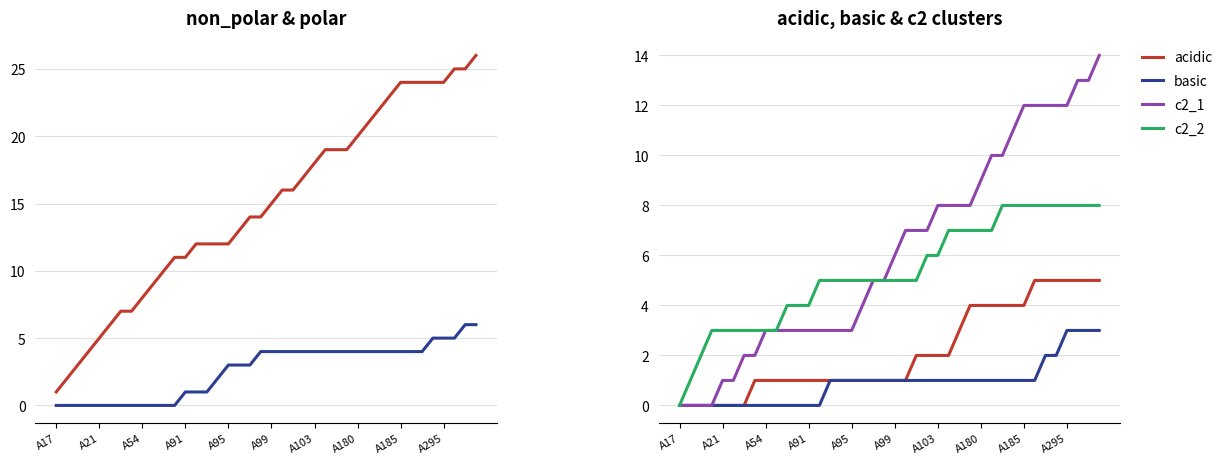

How many data points in acidic are less than 1?

7